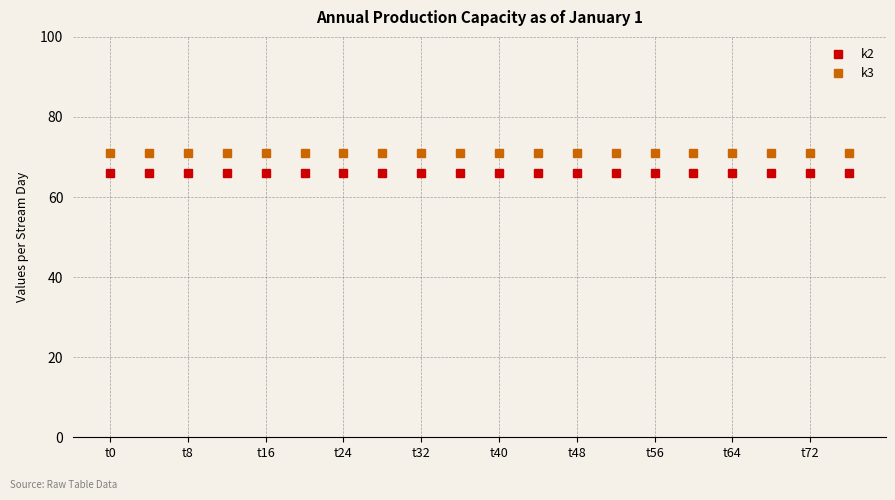

Which series has the largest total across all categories?

k3